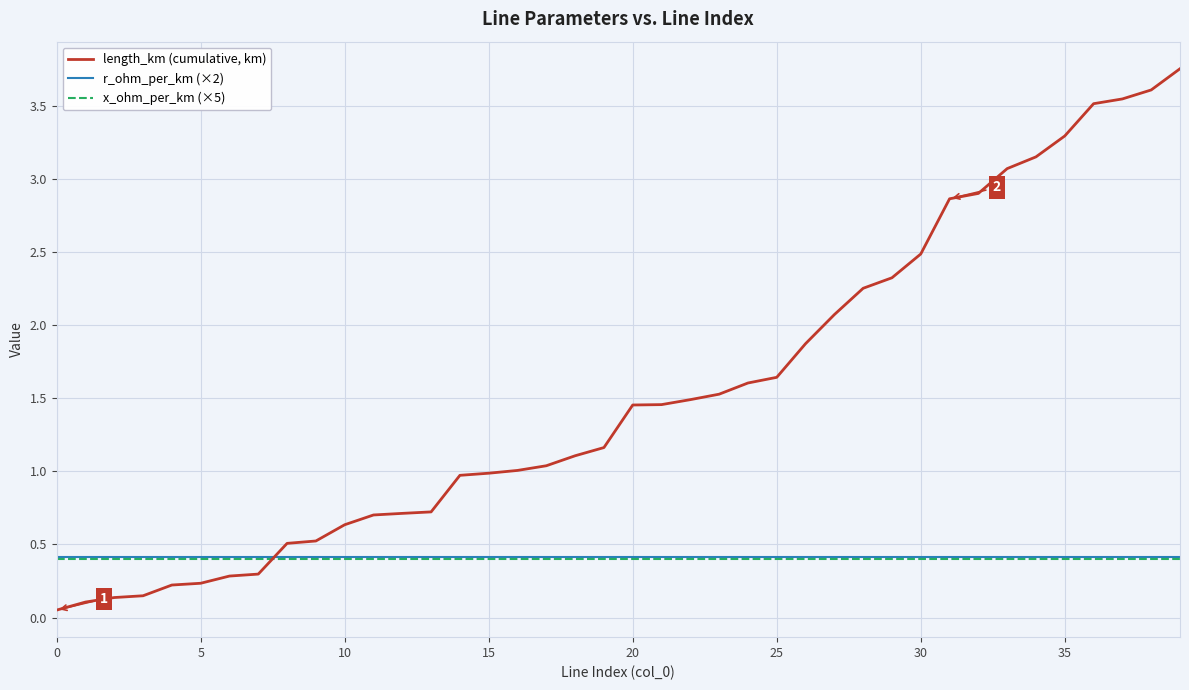

Which series has the largest range (max minus min)?

length_km (cumulative, km)